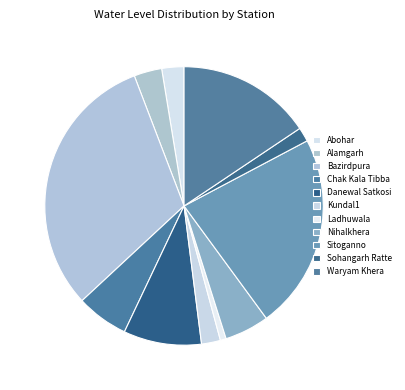

Count the number of slices in the pie.

11